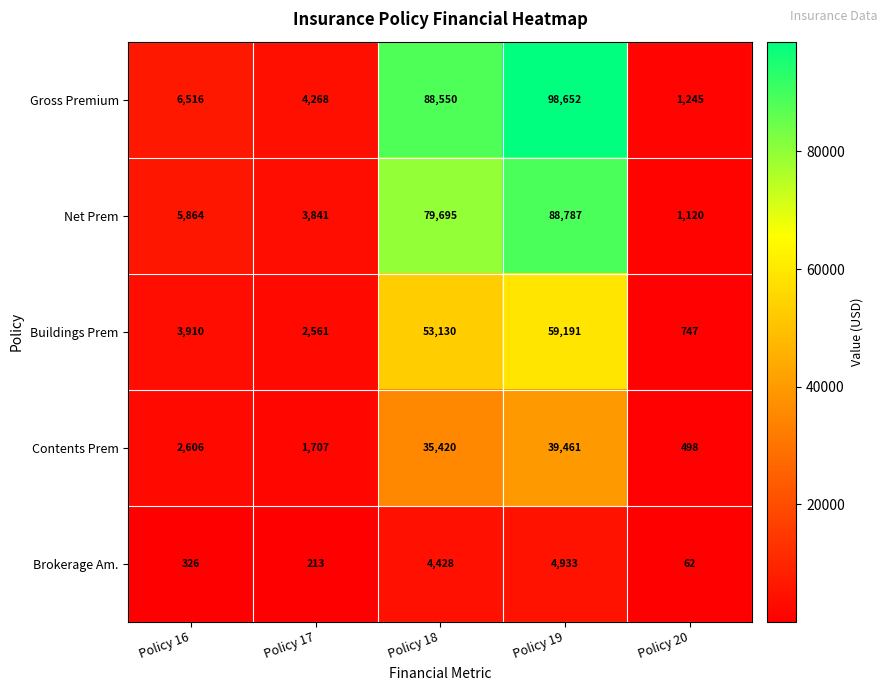

What is the difference between the second highest and minimum values in the Gross Premium series?

87305